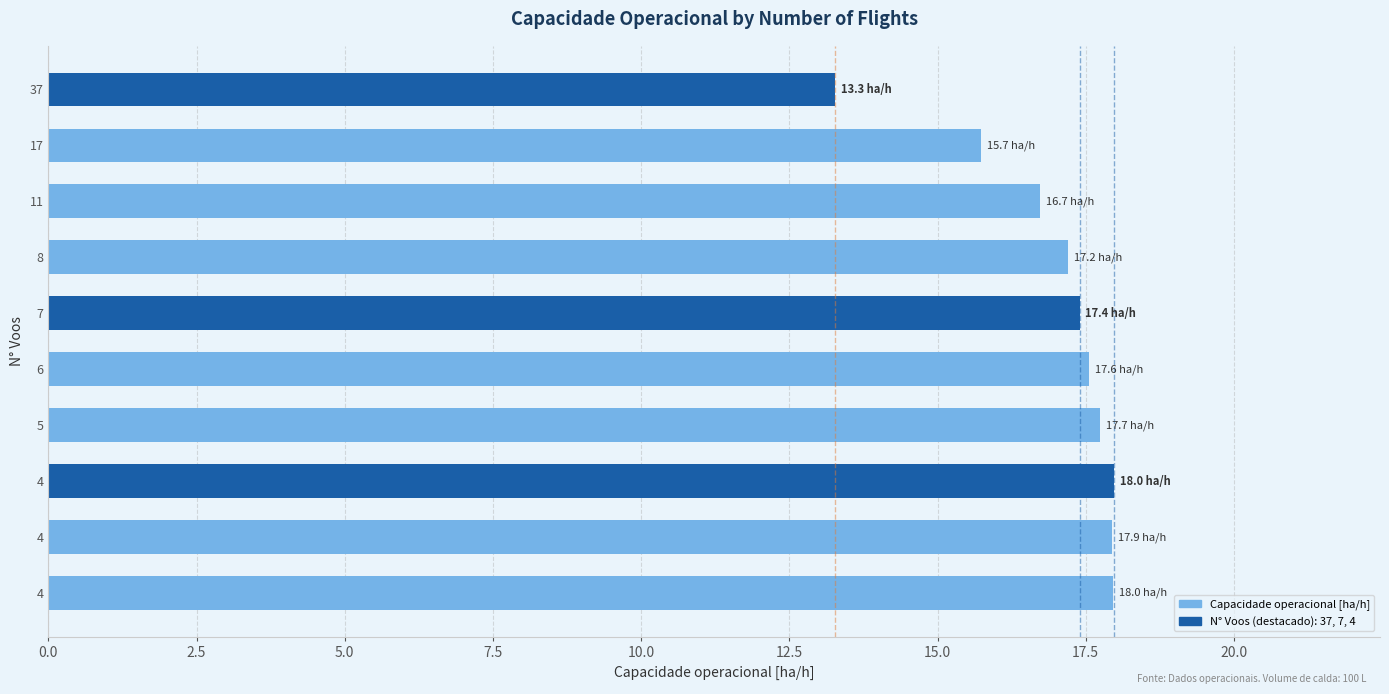

How many data points does each series have?

10